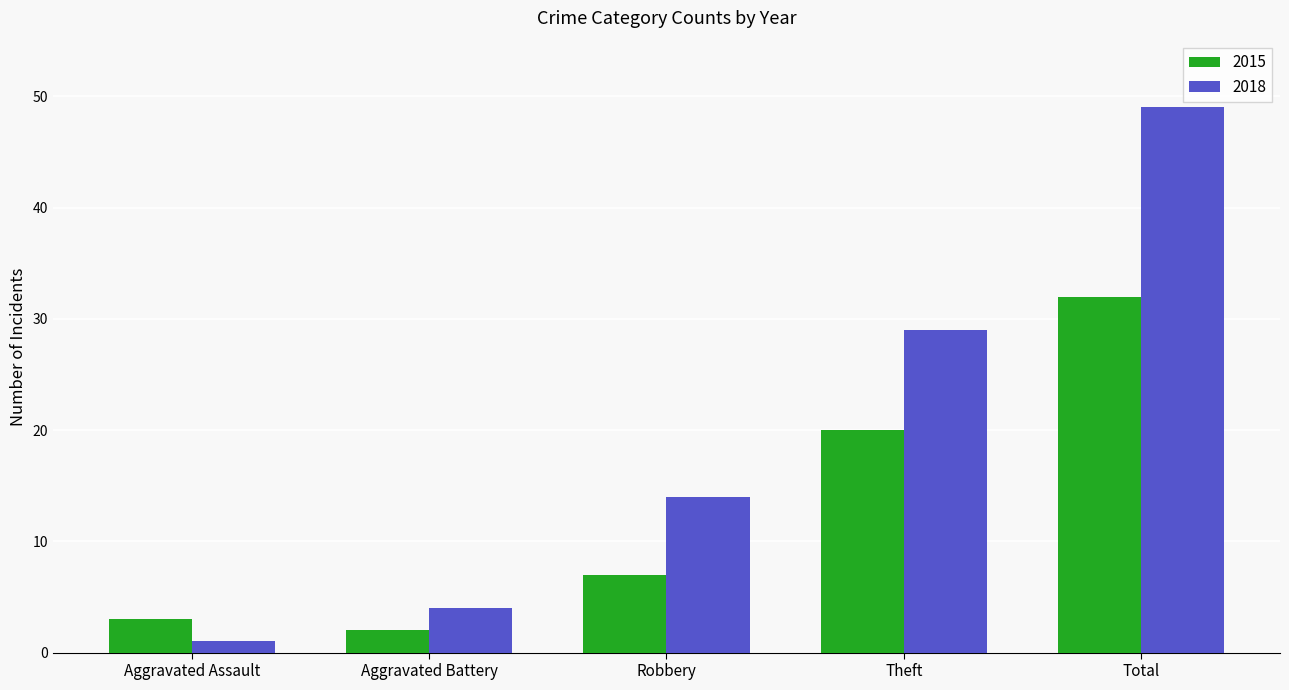

True or false: 2018 has a value of 21 at Robbery.

False